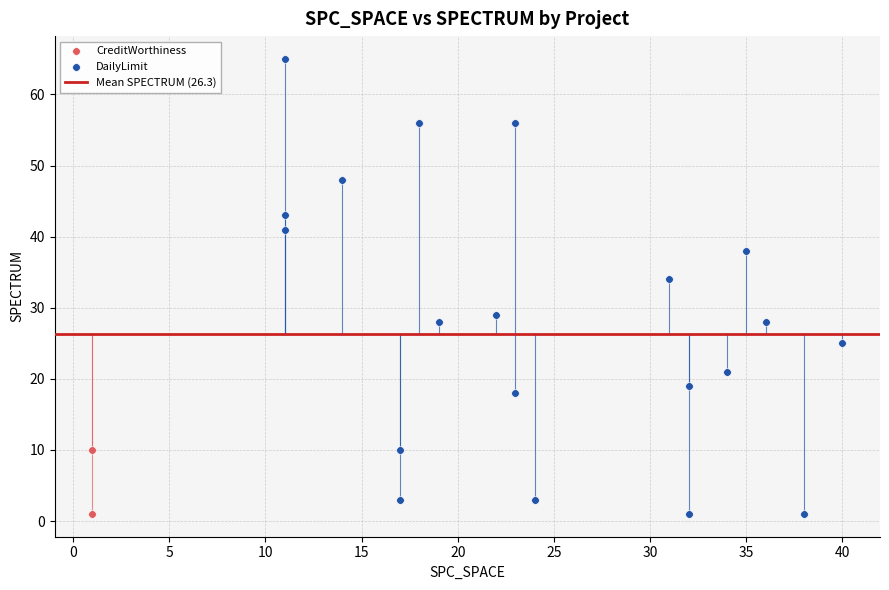

Which series has the widest spread of Y values?

DailyLimit